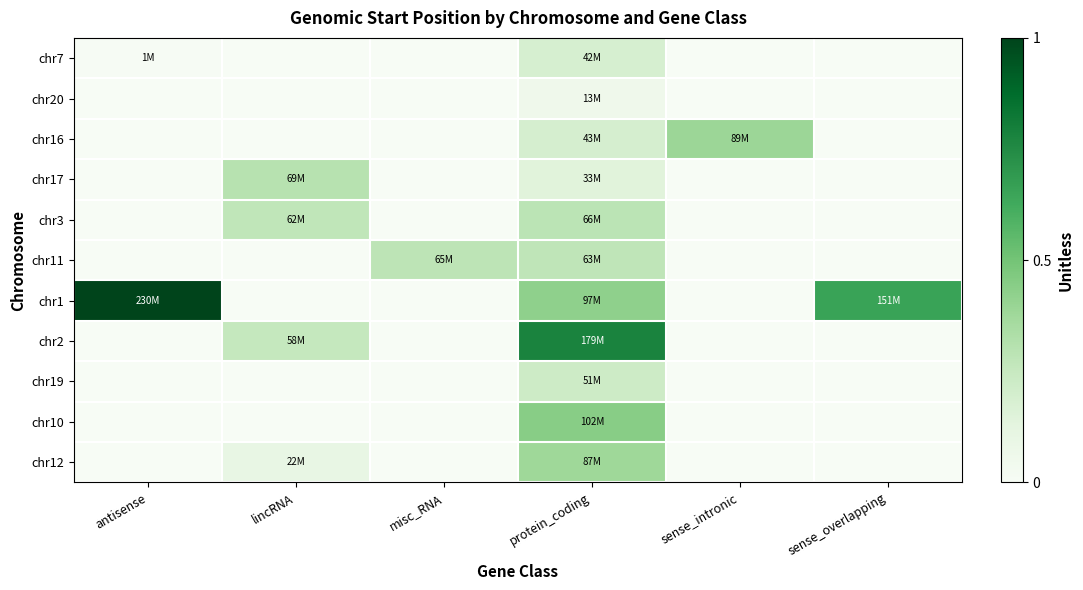

Reading left to right, what are all the values shown in this chart?

chr7: antisense=0.0	lincRNA=0.0	misc_RNA=0.0	protein_coding=0.2	sense_intronic=0.0	sense_overlapping=0.0
chr20: antisense=0.0	lincRNA=0.0	misc_RNA=0.0	protein_coding=0.1	sense_intronic=0.0	sense_overlapping=0.0
chr16: antisense=0.0	lincRNA=0.0	misc_RNA=0.0	protein_coding=0.2	sense_intronic=0.4	sense_overlapping=0.0
chr17: antisense=0.0	lincRNA=0.3	misc_RNA=0.0	protein_coding=0.1	sense_intronic=0.0	sense_overlapping=0.0
chr3: antisense=0.0	lincRNA=0.3	misc_RNA=0.0	protein_coding=0.3	sense_intronic=0.0	sense_overlapping=0.0
chr11: antisense=0.0	lincRNA=0.0	misc_RNA=0.3	protein_coding=0.3	sense_intronic=0.0	sense_overlapping=0.0
chr1: antisense=1.0	lincRNA=0.0	misc_RNA=0.0	protein_coding=0.4	sense_intronic=0.0	sense_overlapping=0.7
chr2: antisense=0.0	lincRNA=0.3	misc_RNA=0.0	protein_coding=0.8	sense_intronic=0.0	sense_overlapping=0.0
chr19: antisense=0.0	lincRNA=0.0	misc_RNA=0.0	protein_coding=0.2	sense_intronic=0.0	sense_overlapping=0.0
chr10: antisense=0.0	lincRNA=0.0	misc_RNA=0.0	protein_coding=0.4	sense_intronic=0.0	sense_overlapping=0.0
chr12: antisense=0.0	lincRNA=0.1	misc_RNA=0.0	protein_coding=0.4	sense_intronic=0.0	sense_overlapping=0.0